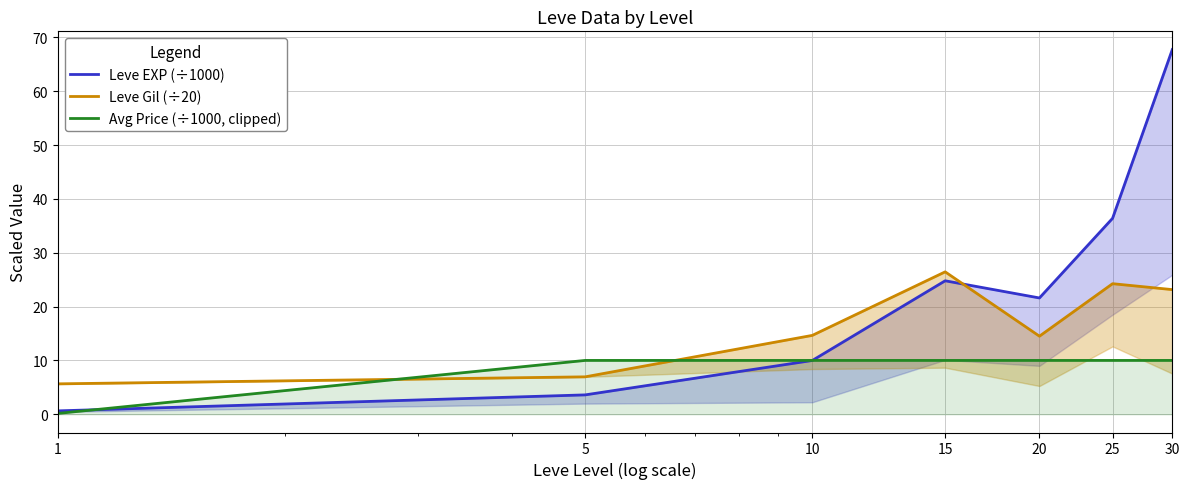

Where is Leve Gil (÷20) nearest to the value 16?

10